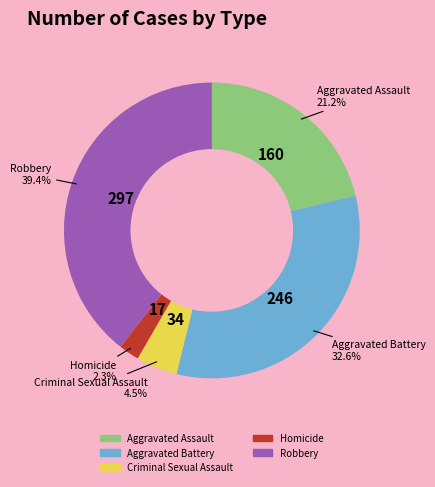

What percentage is the Robbery slice, to the nearest percent?

39%